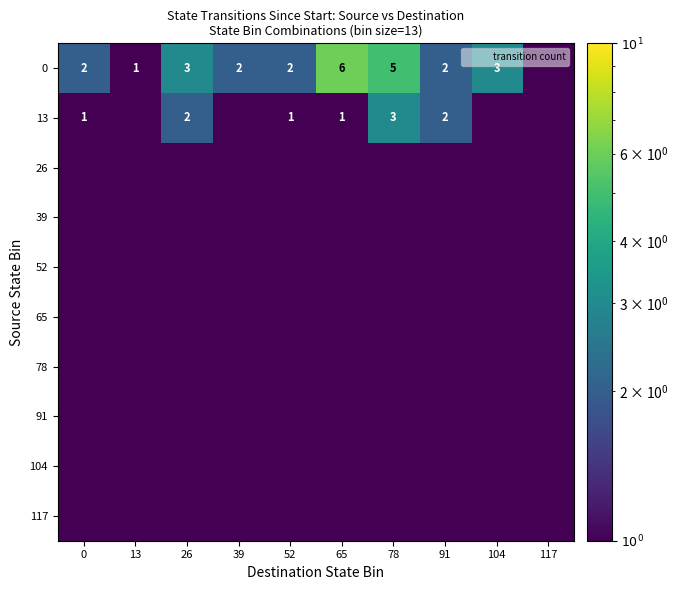

Count the number of data series in this chart.

10